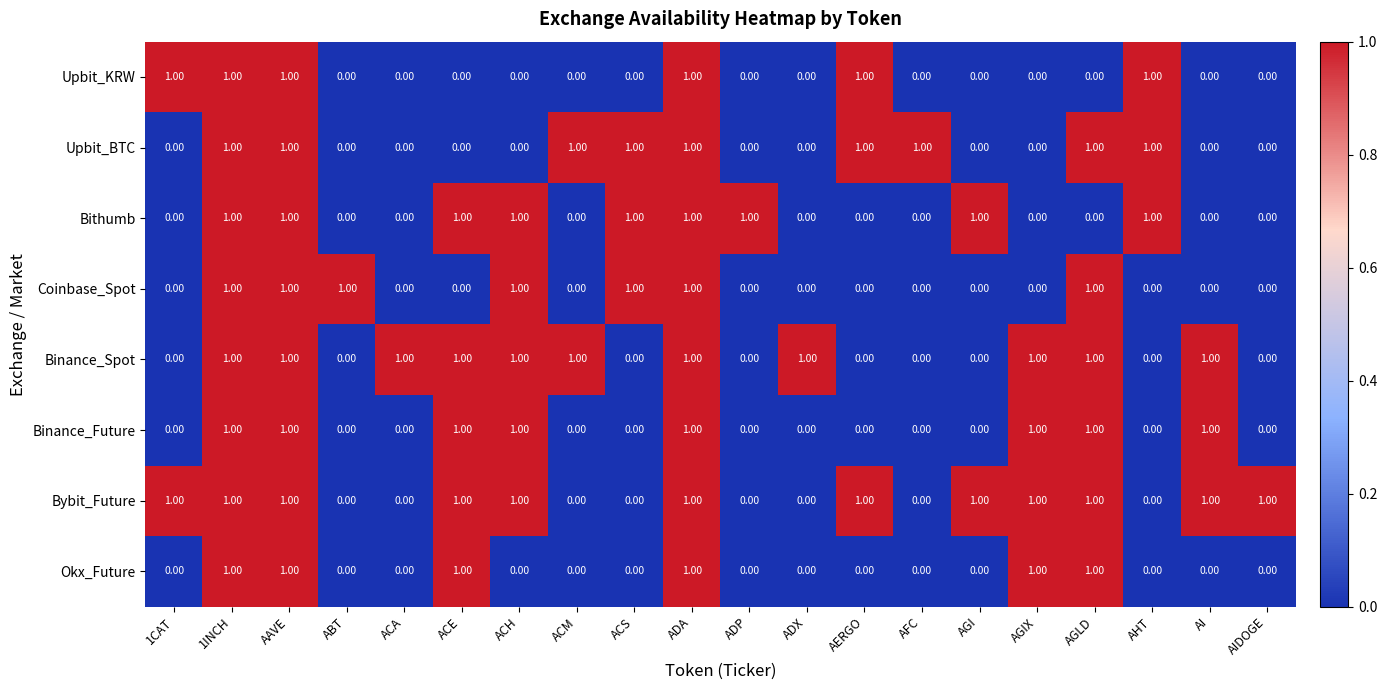

What is the total value across all series at AGIX?

4